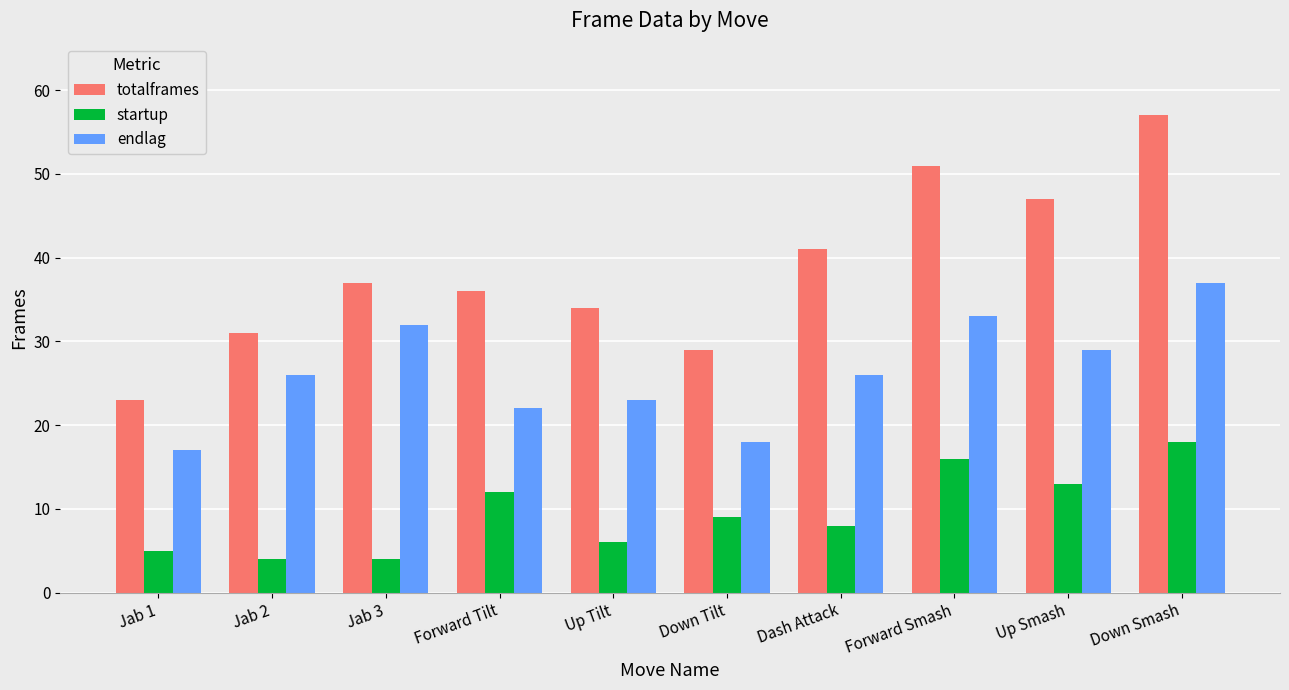

Which series has the widest spread of values?

totalframes